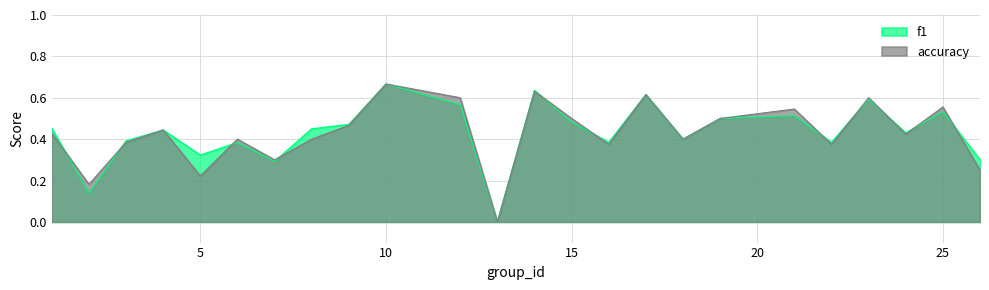

Reading left to right, what are all the values shown in this chart?

f1: 1=0.5	2=0.1	3=0.4	4=0.4	5=0.3	6=0.4	7=0.3	8=0.5	9=0.5	10=0.7	12=0.6	13=0.0	14=0.6	15=0.5	16=0.4	17=0.6	18=0.4	19=0.5	21=0.5	22=0.4	23=0.6	24=0.4	25=0.5	26=0.3
accuracy: 1=0.4	2=0.2	3=0.4	4=0.4	5=0.2	6=0.4	7=0.3	8=0.4	9=0.5	10=0.7	12=0.6	13=0.0	14=0.6	15=0.5	16=0.4	17=0.6	18=0.4	19=0.5	21=0.5	22=0.4	23=0.6	24=0.4	25=0.6	26=0.2